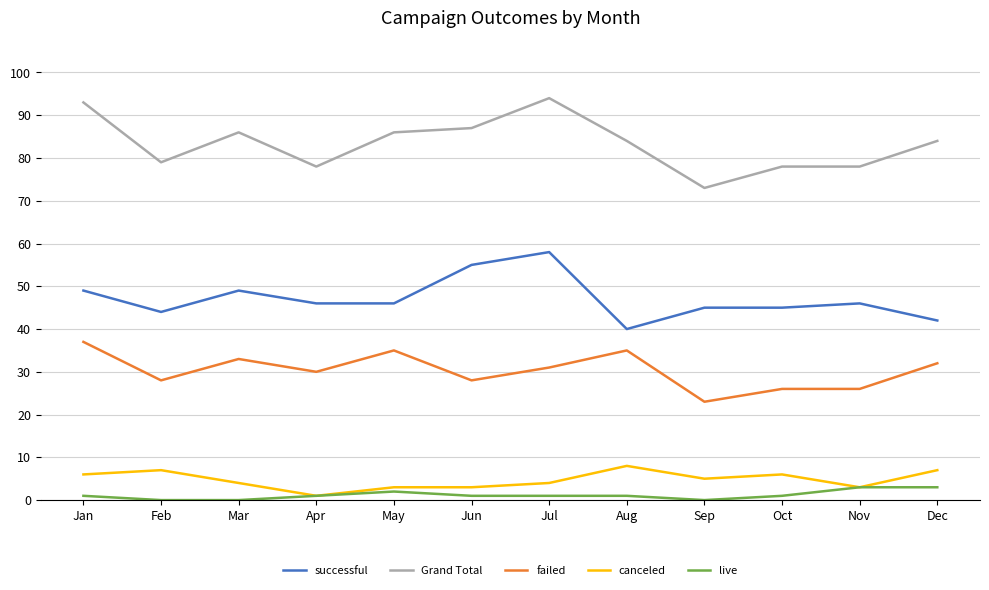

At Jun, list the series in order from smallest to largest.

live, canceled, failed, successful, Grand Total